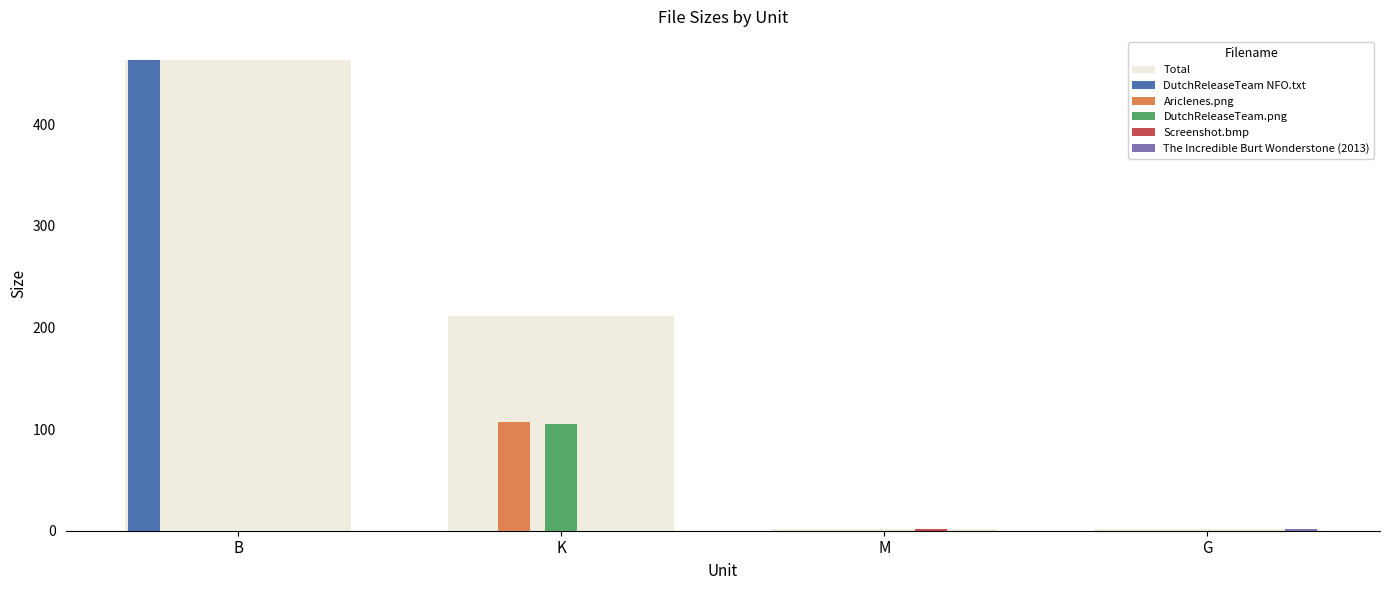

Which series has the largest total across all categories?

Total